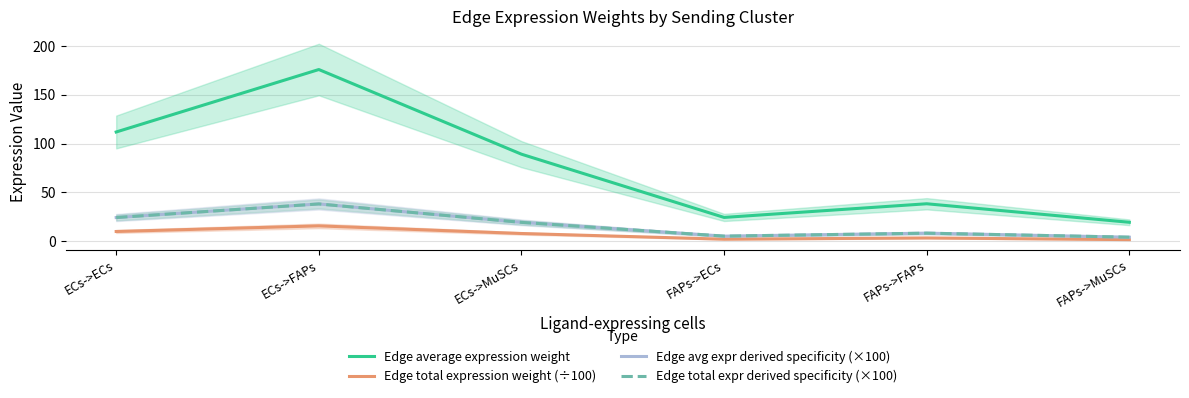

True or false: Edge avg expr derived specificity (×100) and Edge total expr derived specificity (×100) intersect in this chart.

False